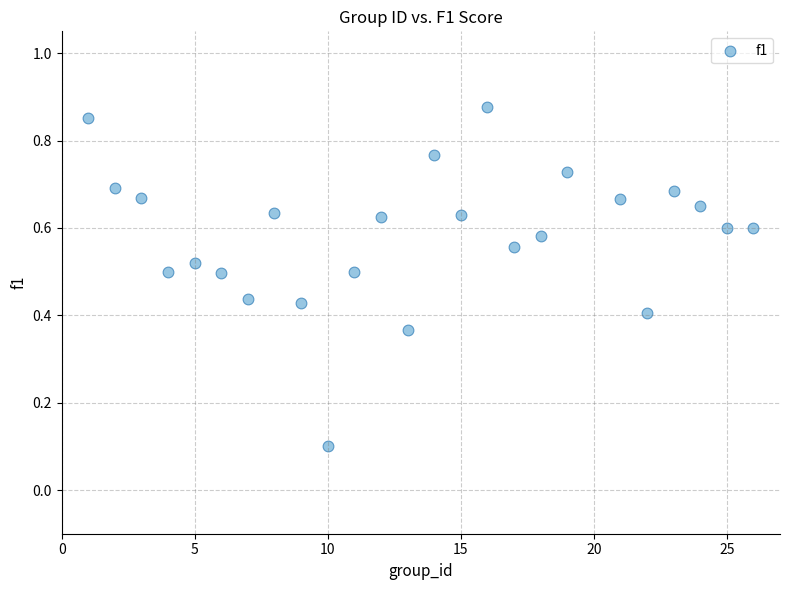

What is the range of X values (max minus min)?

25.0